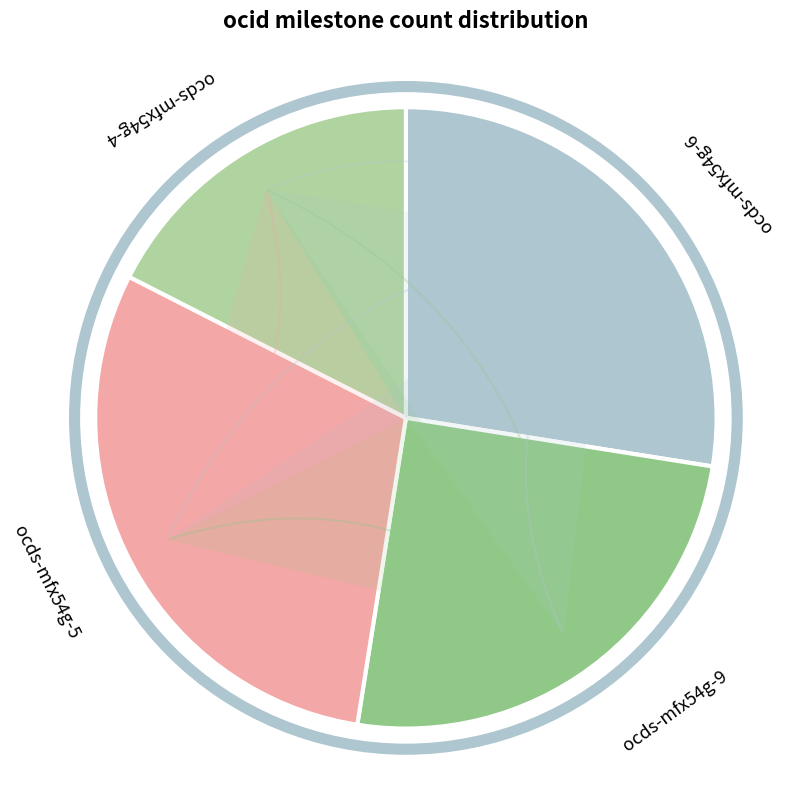

True or false: ocds-mfx54g-9 accounts for 10% of the total.

False